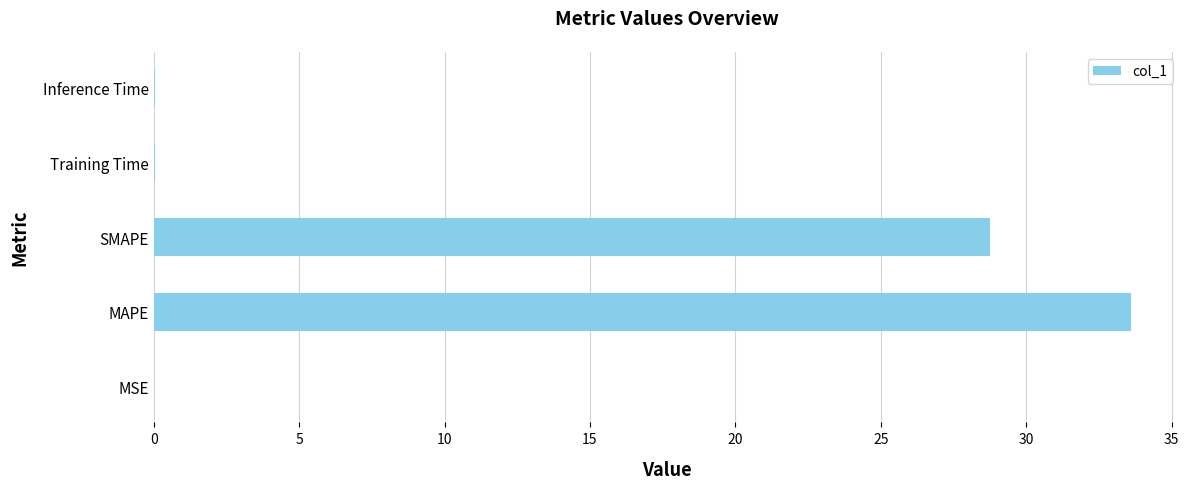

Which has a higher value, MAPE or MSE?

MAPE